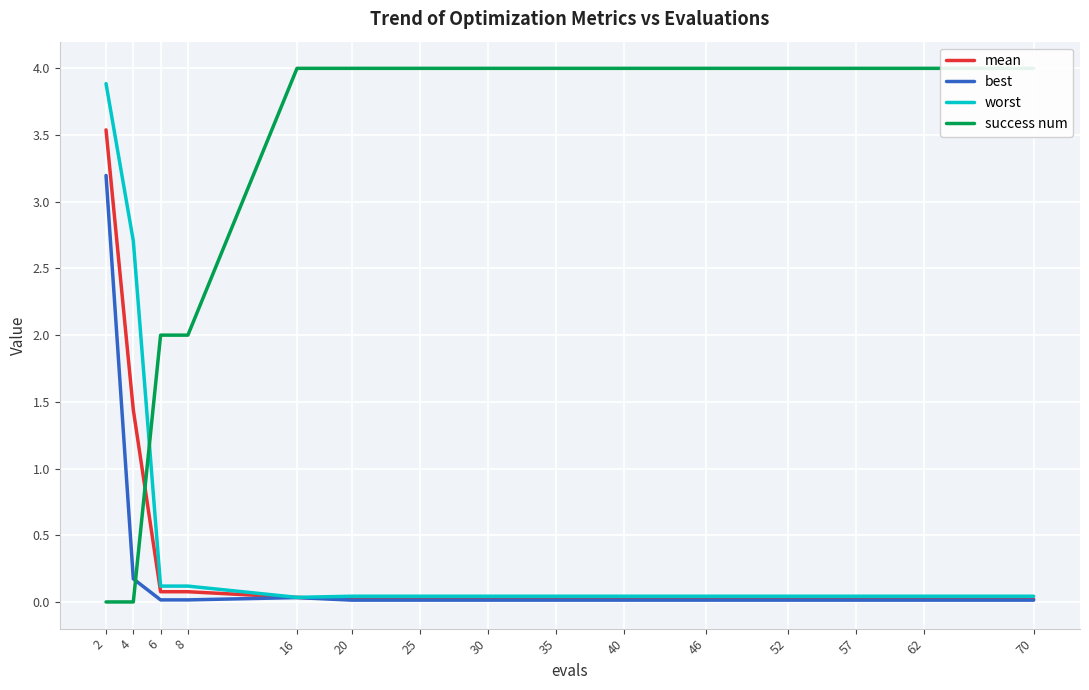

At 40, list the series in order from smallest to largest.

best, mean, worst, success num